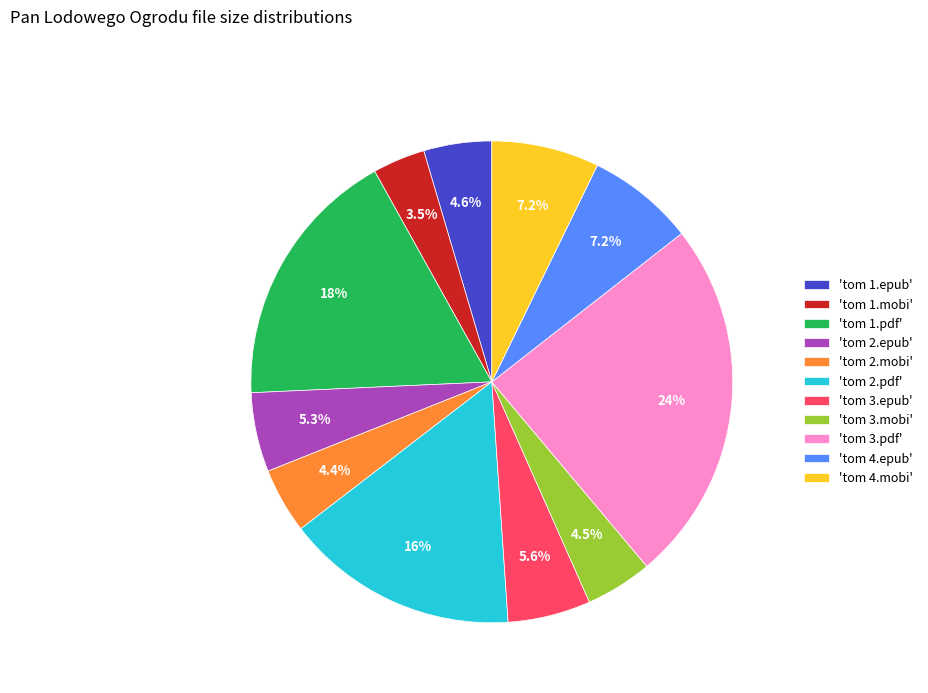

Between 'tom 1.mobi' and 'tom 1.pdf', which is larger?

'tom 1.pdf'